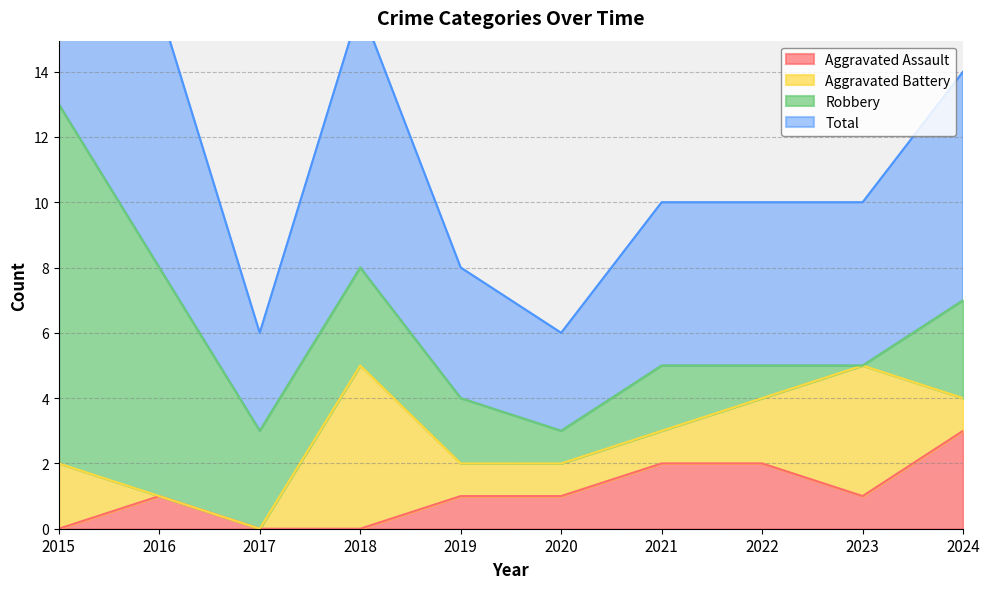

Which category has the lowest value across all series?

2015